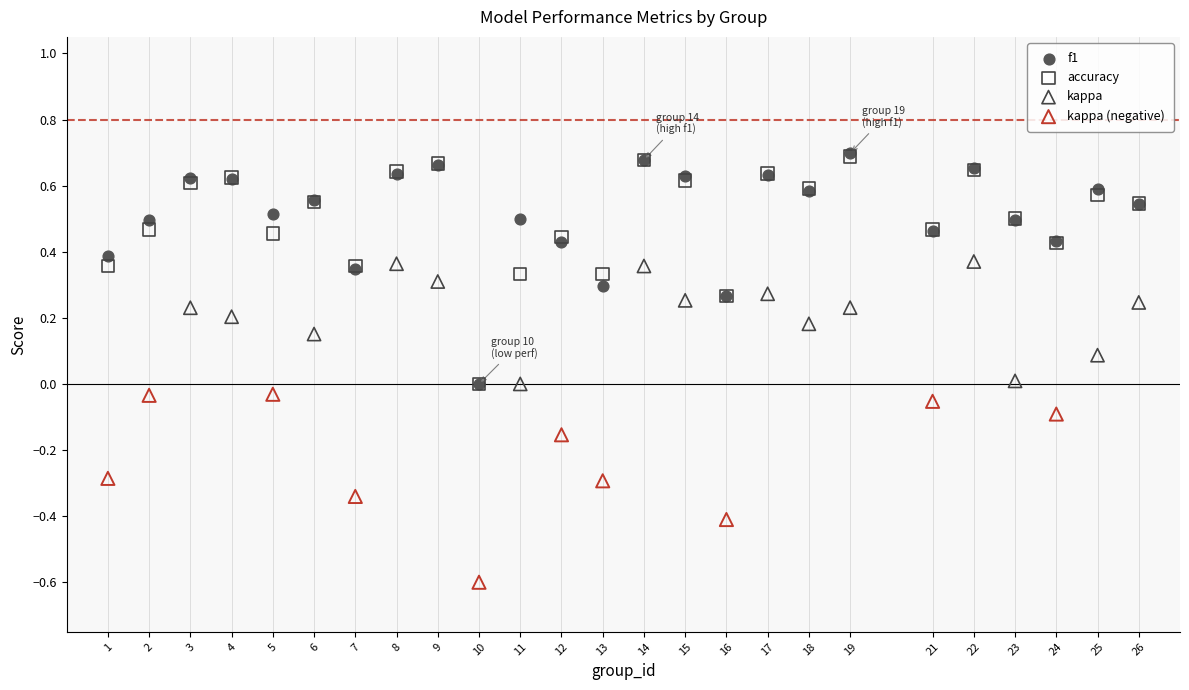

Which series has the widest spread of Y values?

f1